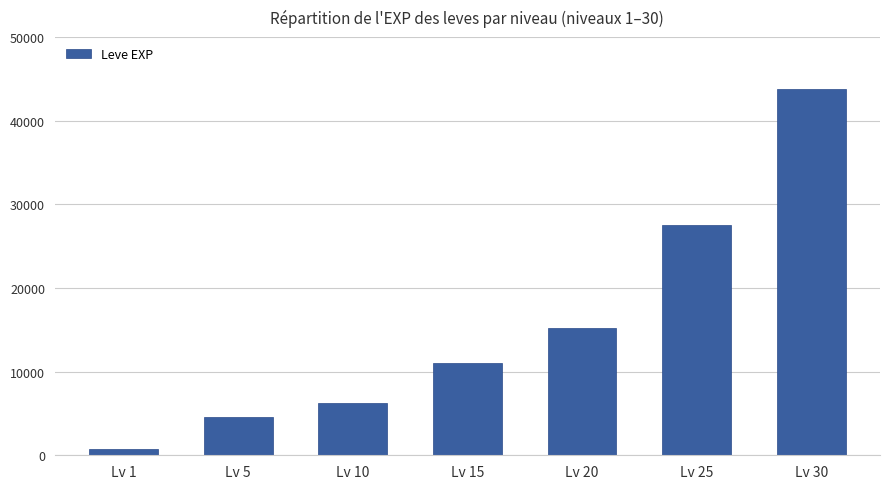

What value does the data have at Lv 20, to the nearest 50?

15150